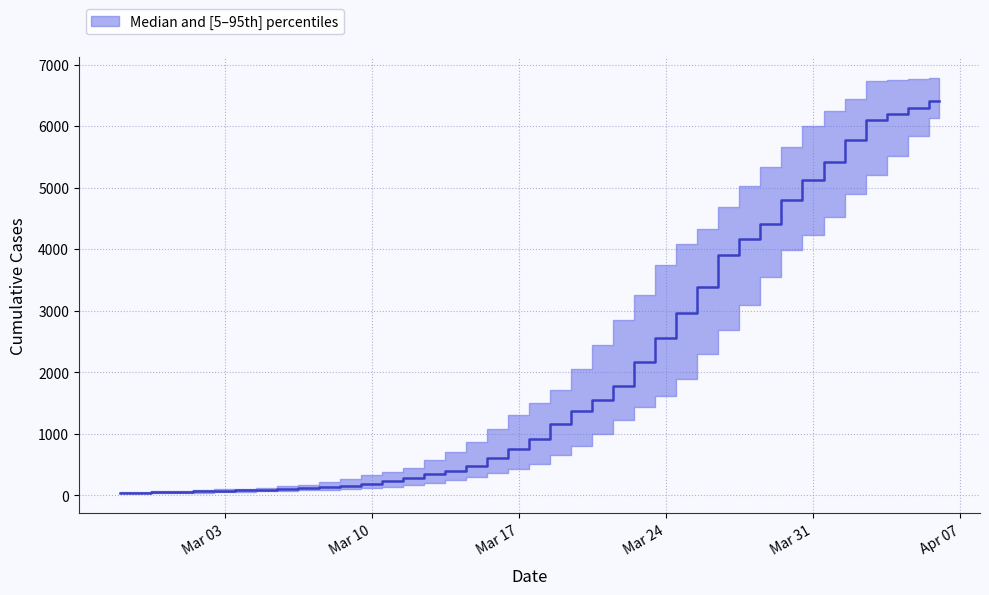

What is the difference between the values at 2020-03-05 and 2020-03-21?

1466.0